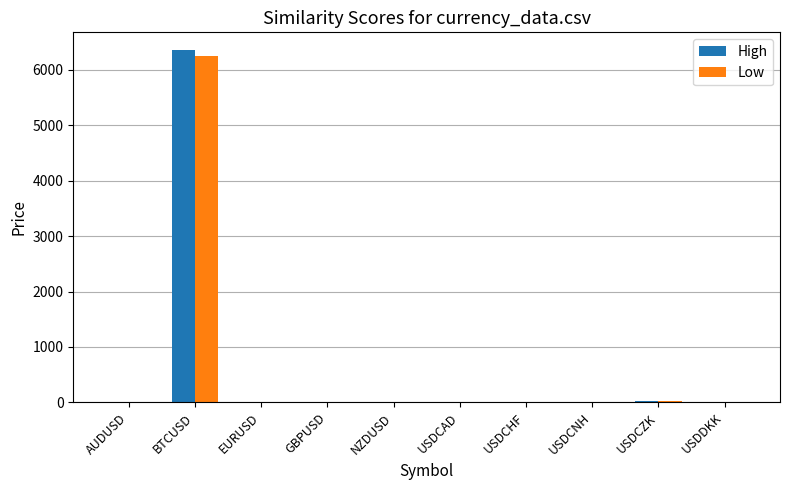

Which category has the highest value in the Low series?

BTCUSD